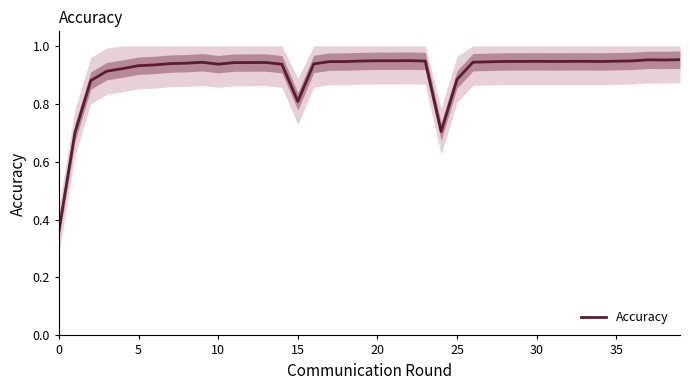

What is the label of the 29th point from the right?

11